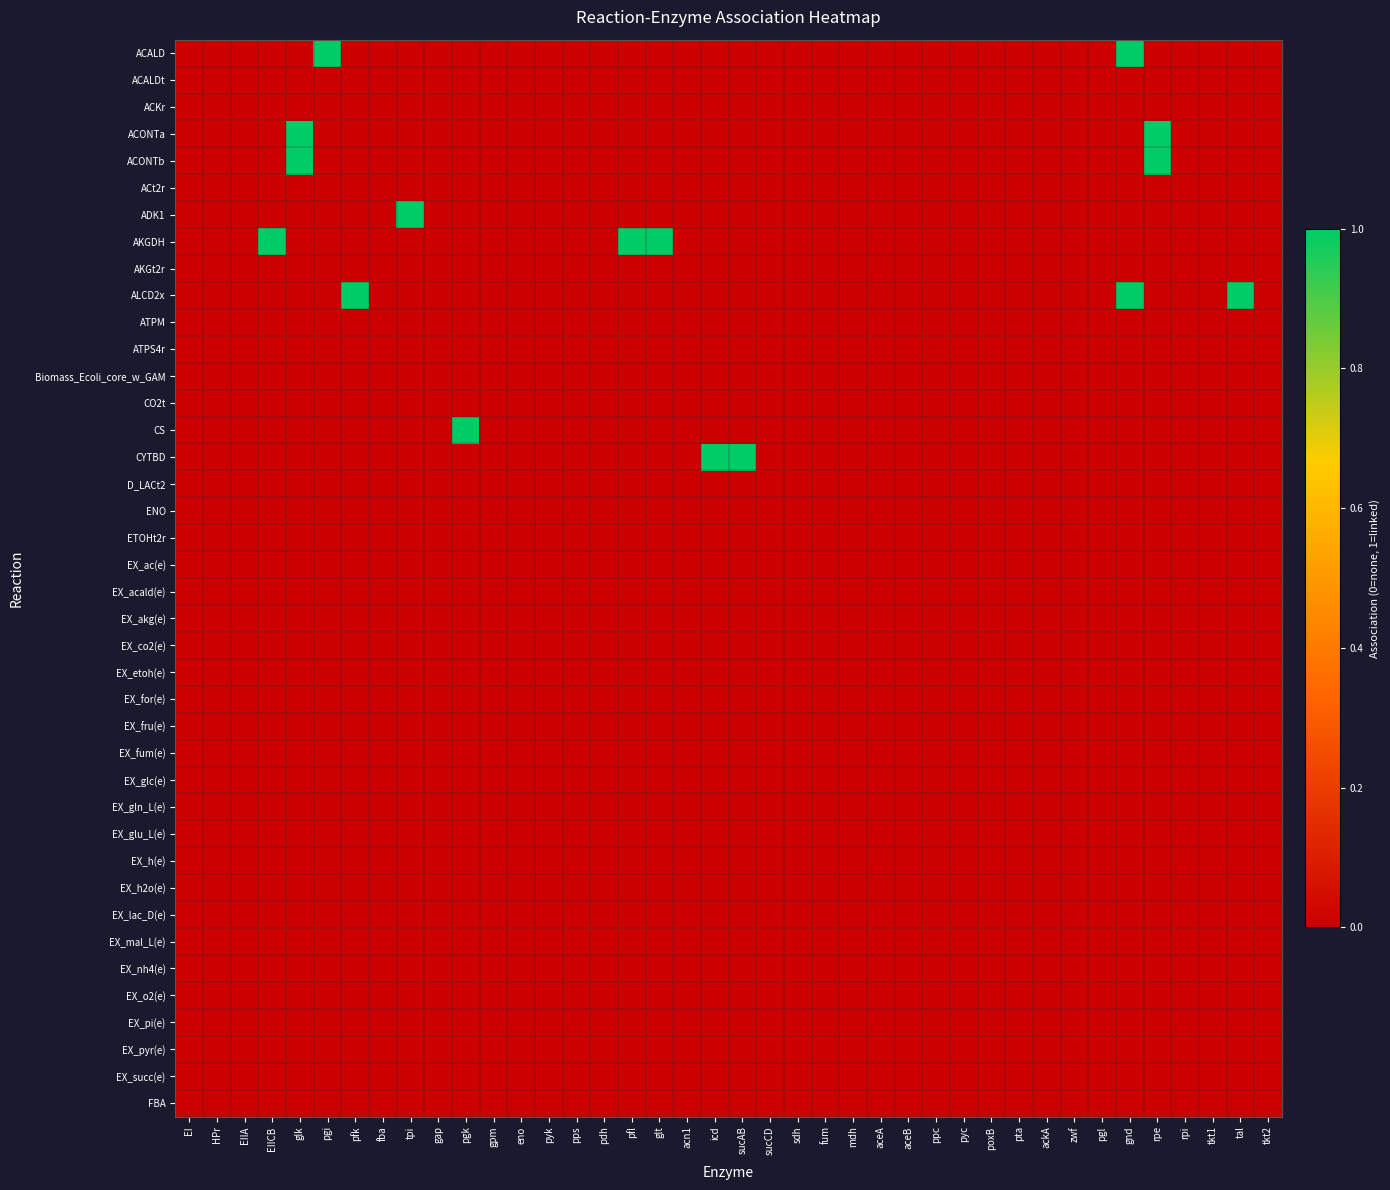

At how many categories does at least one series exceed 0?

13